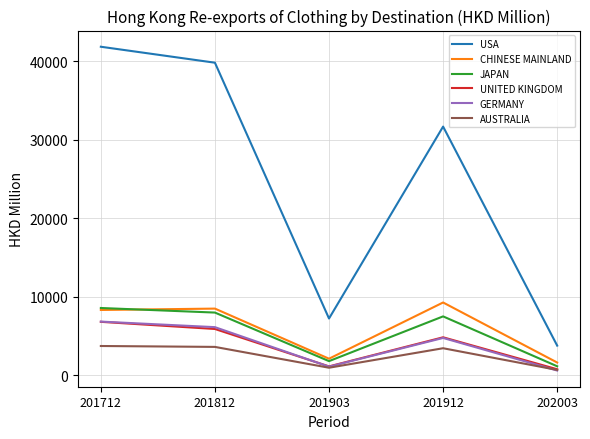

True or false: JAPAN and USA intersect in this chart.

False